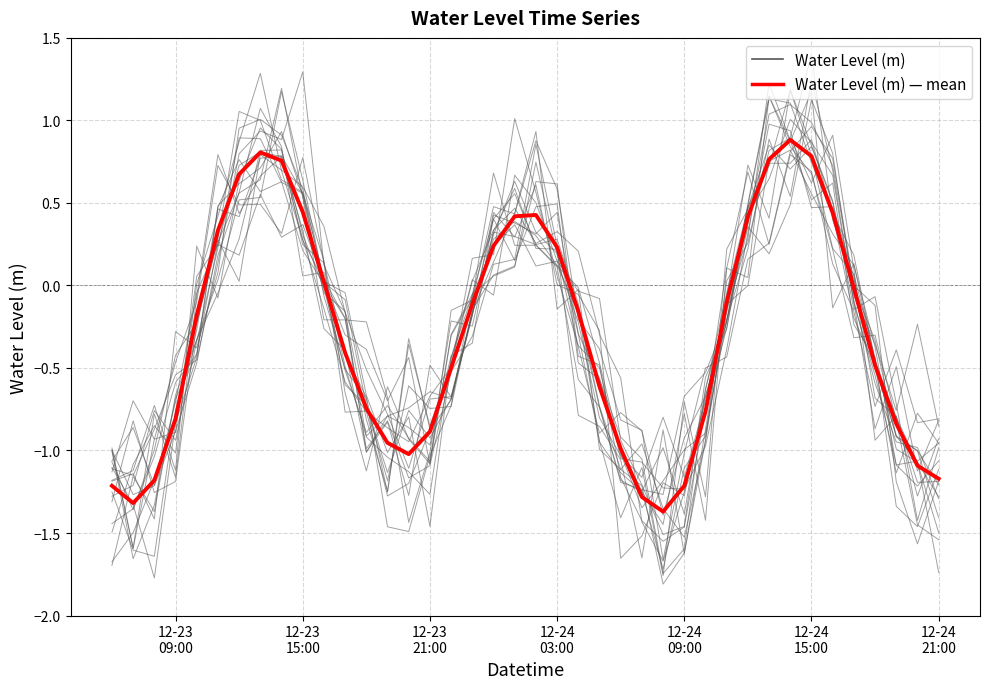

How many interior local peaks does the Water Level (m) — mean series have?

3